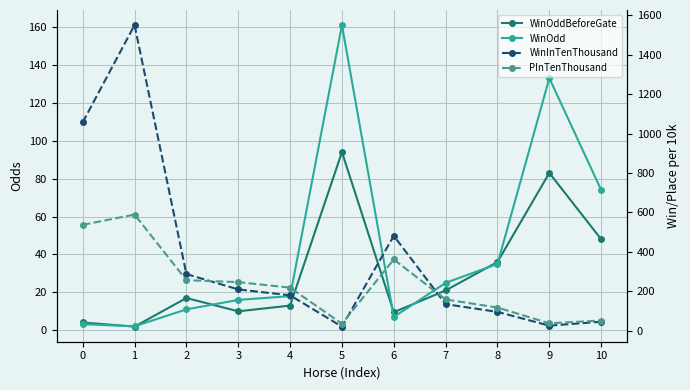

Between which two adjacent categories do WinOdd and WinOddBeforeGate first intersect?

0 and 1